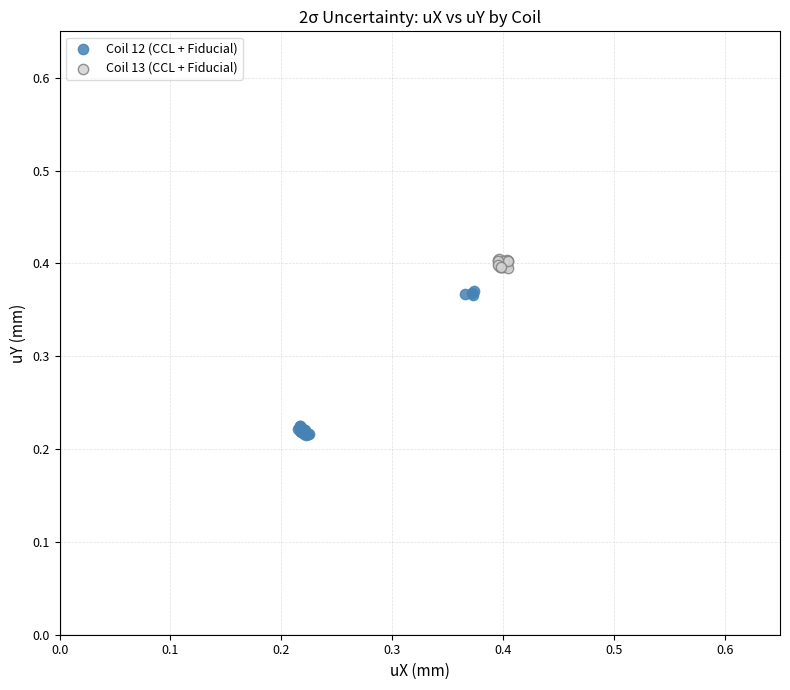

Which series contains the lowest Y value?

Coil 12 (CCL + Fiducial)